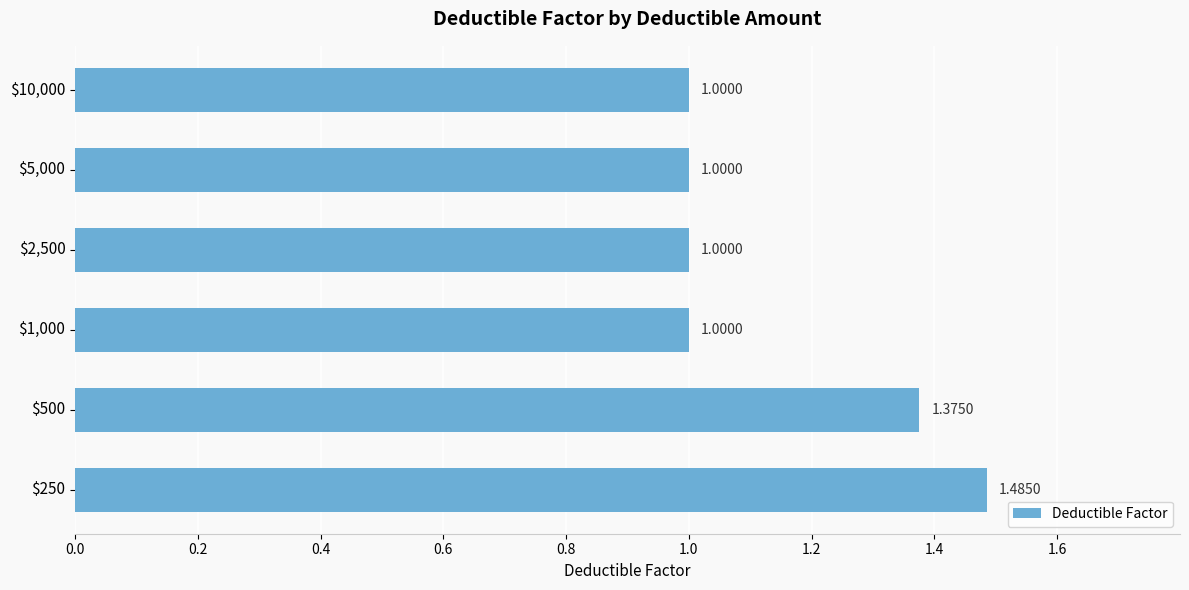

What is the average value?

1.1